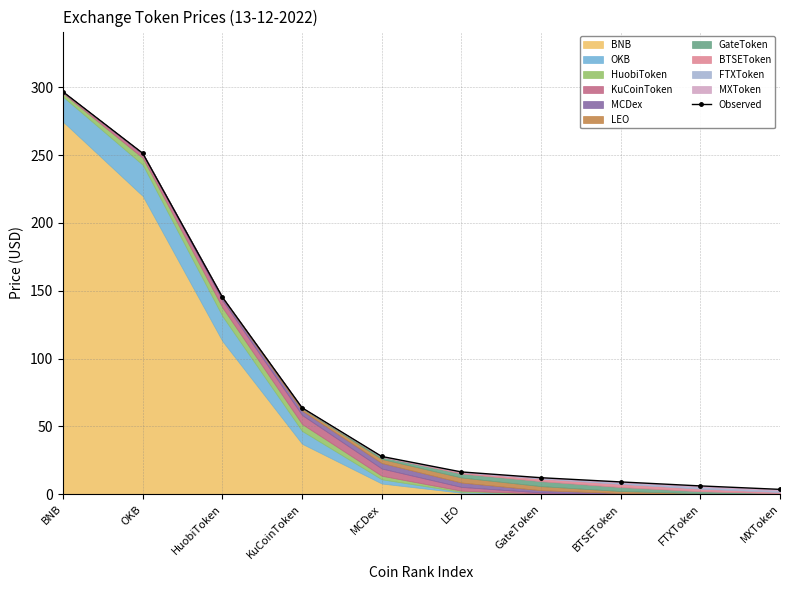

What is the difference between the maximum and minimum values?

293.0